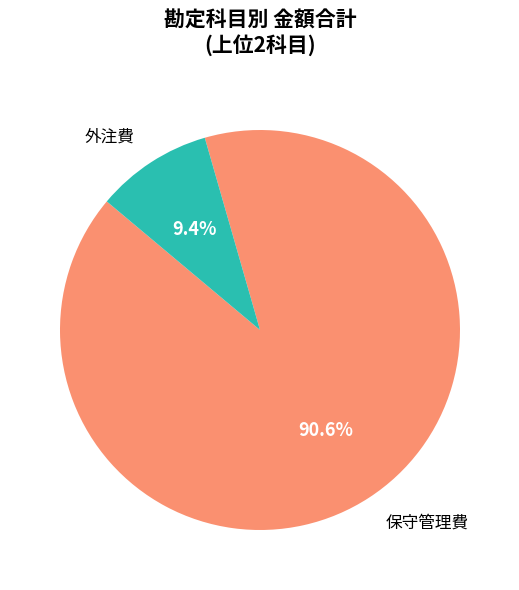

Approximately how many times larger is the value at 保守管理費 compared to 外注費?

9.6